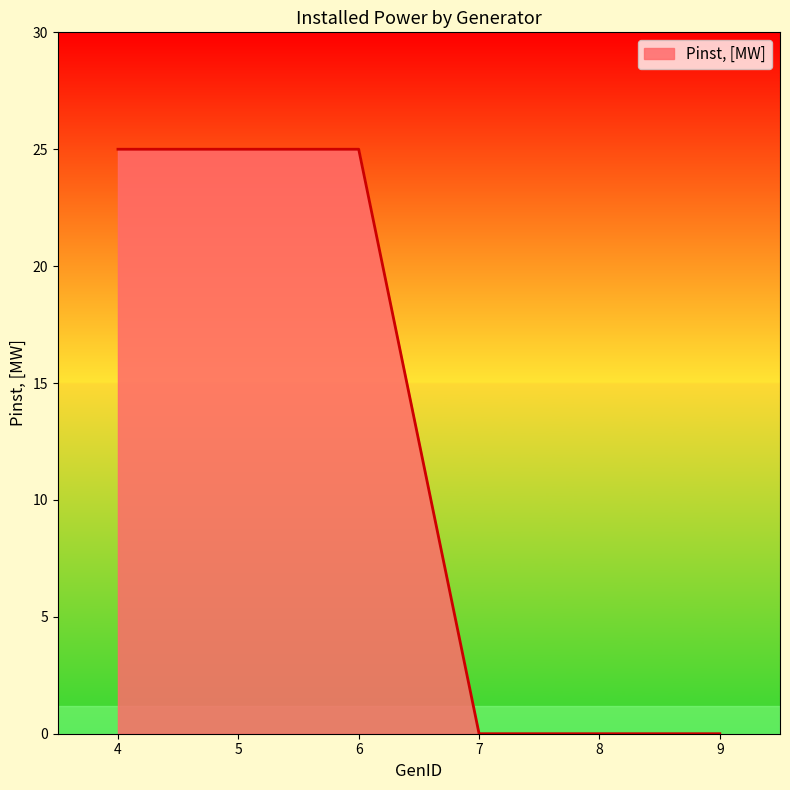

What is the difference between the second highest and minimum values?

25